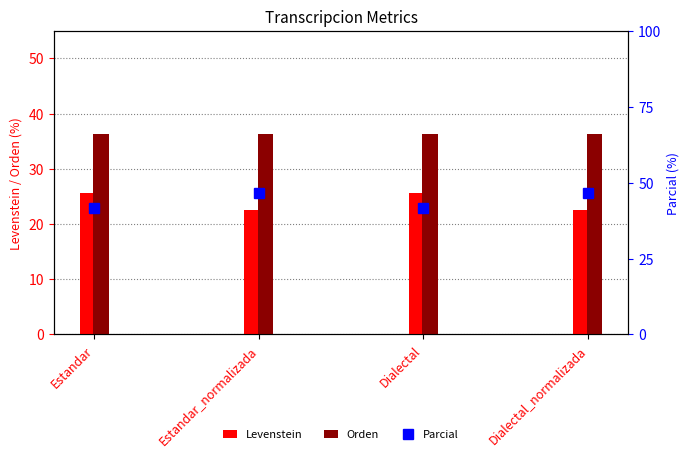

List the series in order of their peak value, lowest first.

Levenstein, Orden, Parcial